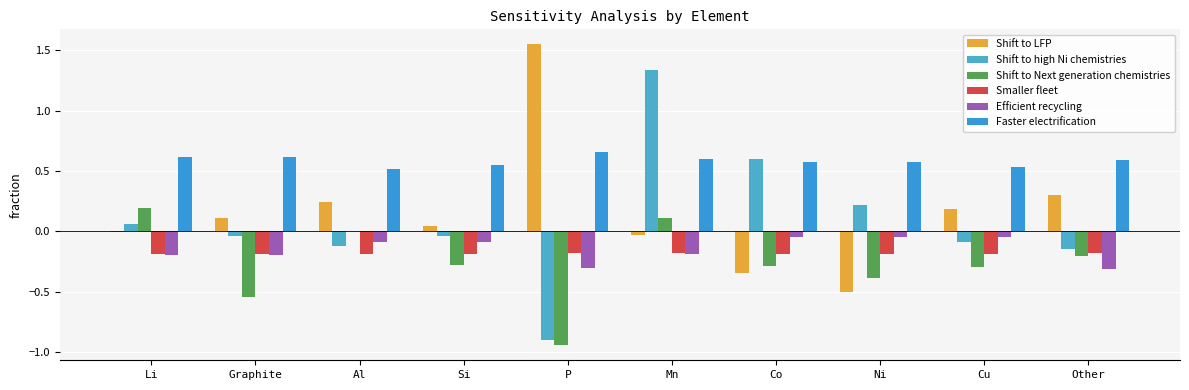

How many values in the Shift to high Ni chemistries series exceed 0?

4